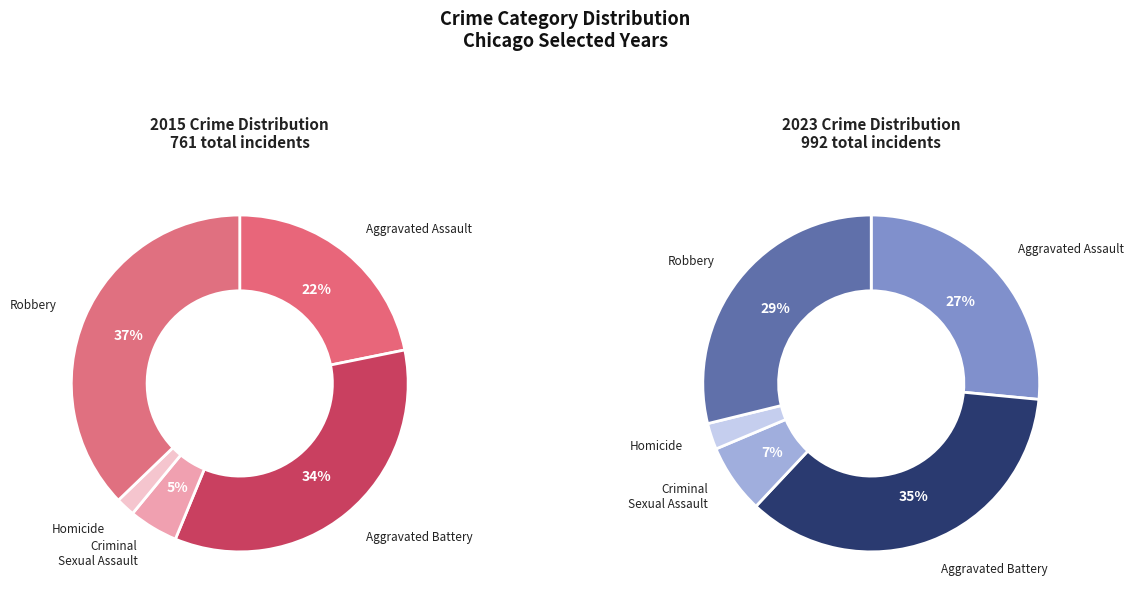

How many segments does this pie chart have?

5